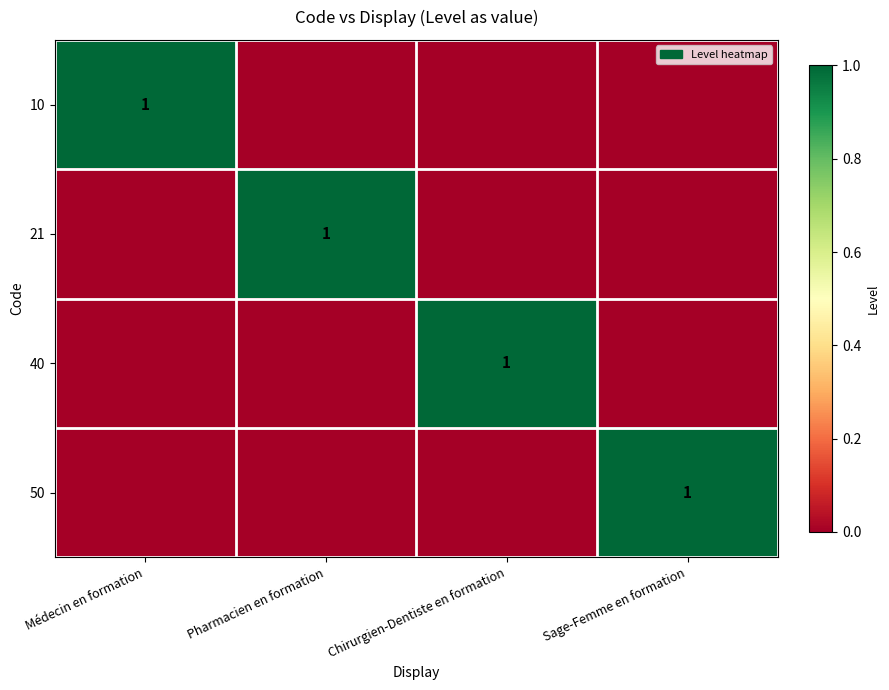

The value of 40 at Chirurgien-Dentiste en formation is 1. True or false?

True